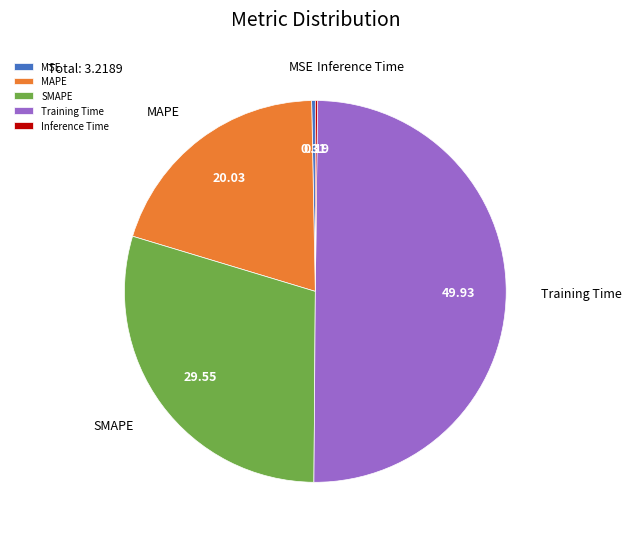

What is the largest slice in the pie chart?

Training Time